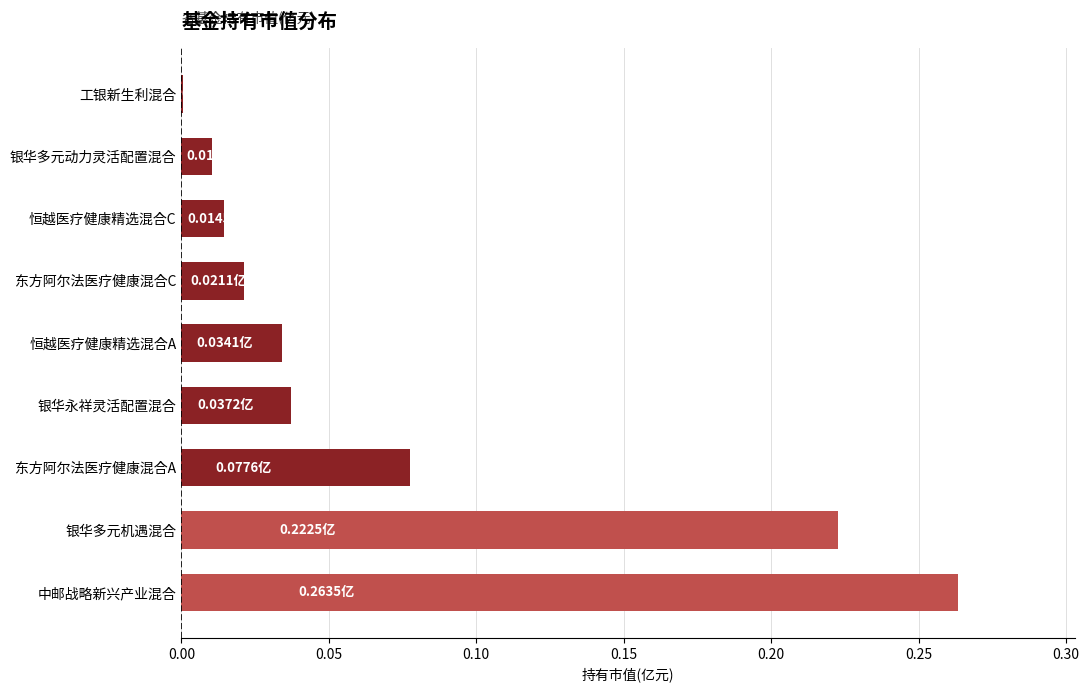

Which label corresponds to the largest value in the chart?

中邮战略新兴产业混合